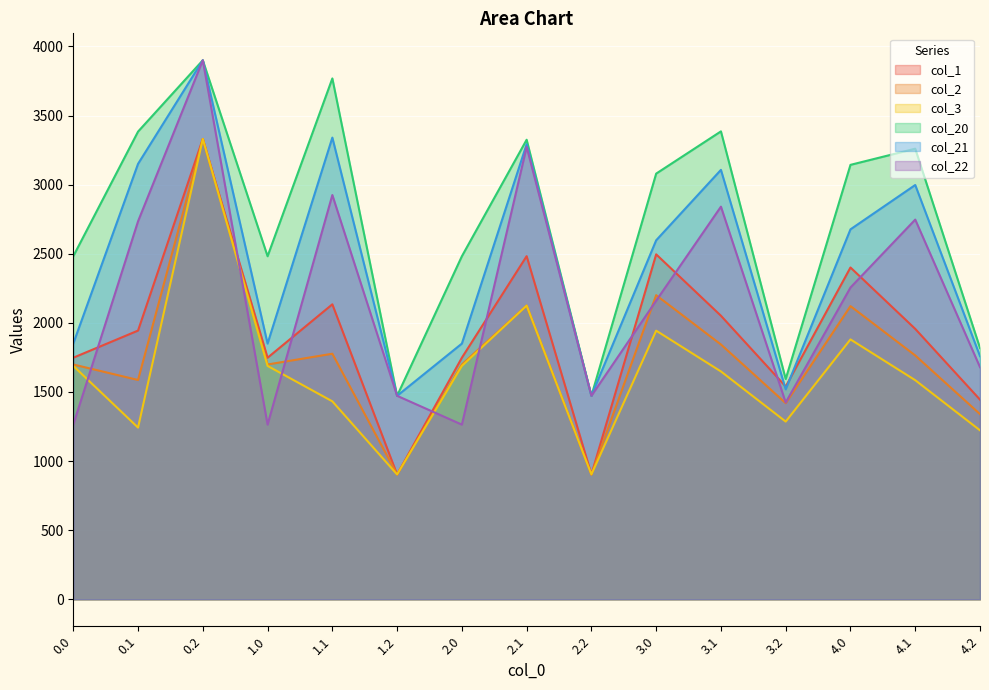

What is the sum of all col_20 values?

41052.4